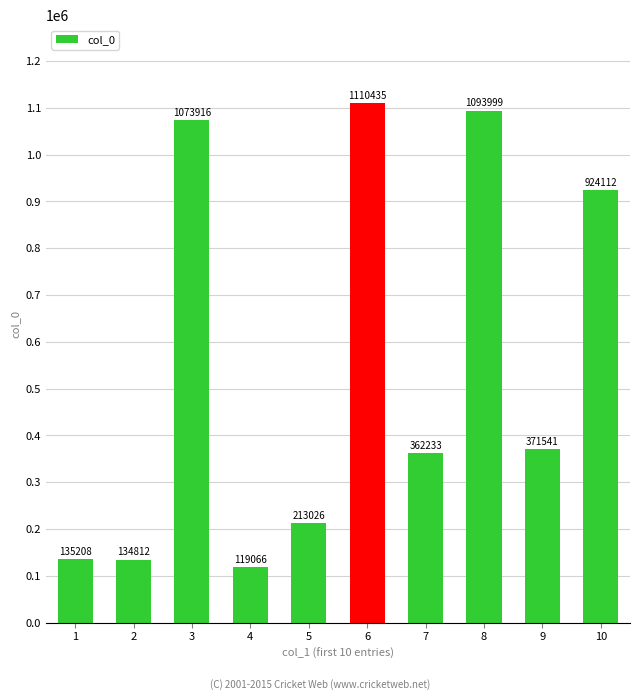

Rank the categories by value from lowest to highest.

4, 2, 1, 5, 7, 9, 10, 3, 8, 6